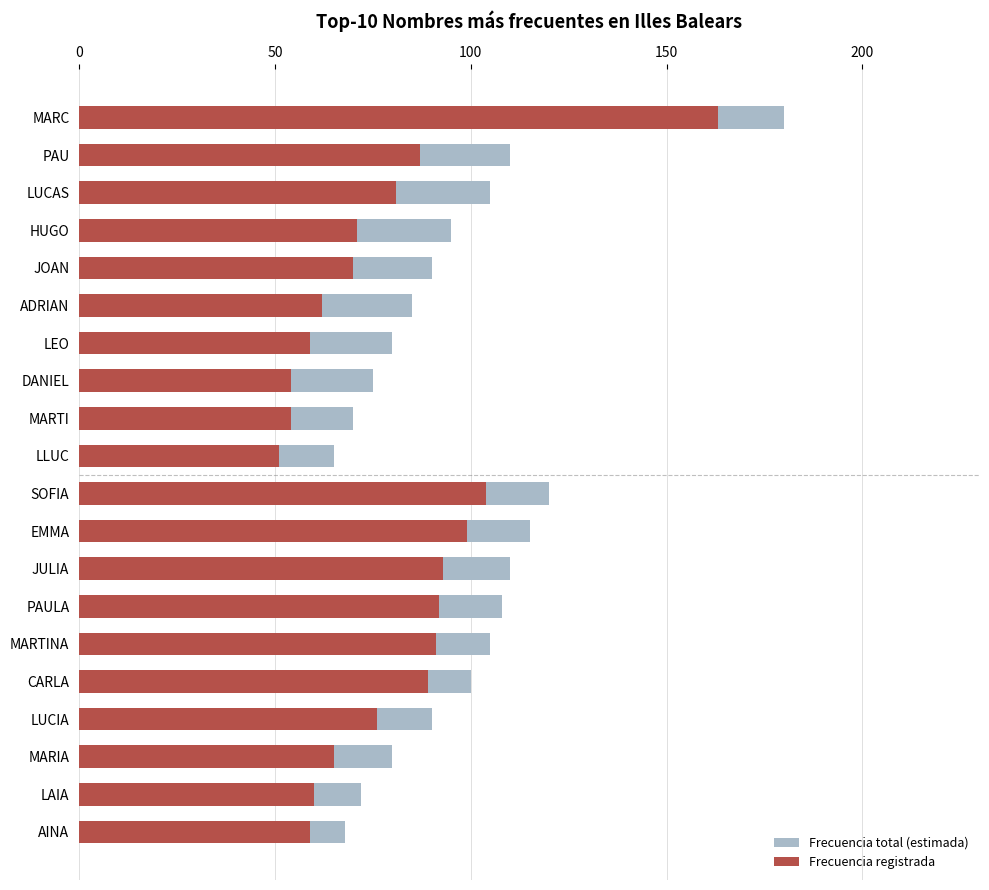

At 10, list the series in order from largest to smallest.

Frecuencia total (estimada), Frecuencia registrada